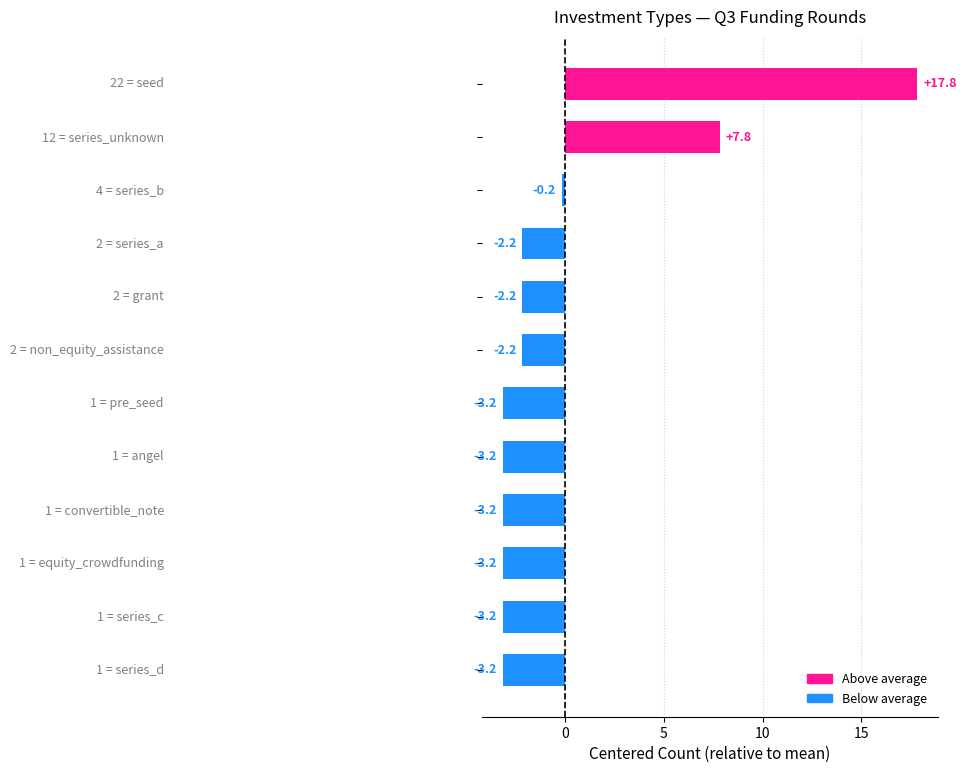

How many distinct data groups are displayed?

1